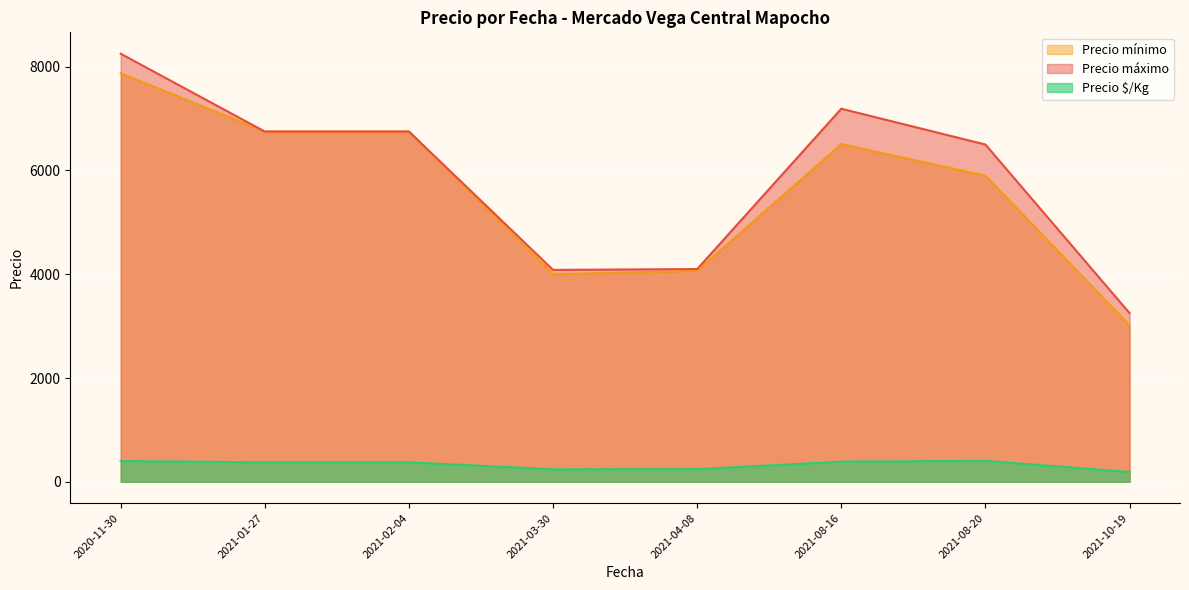

Which series has the widest spread of values?

Precio máximo